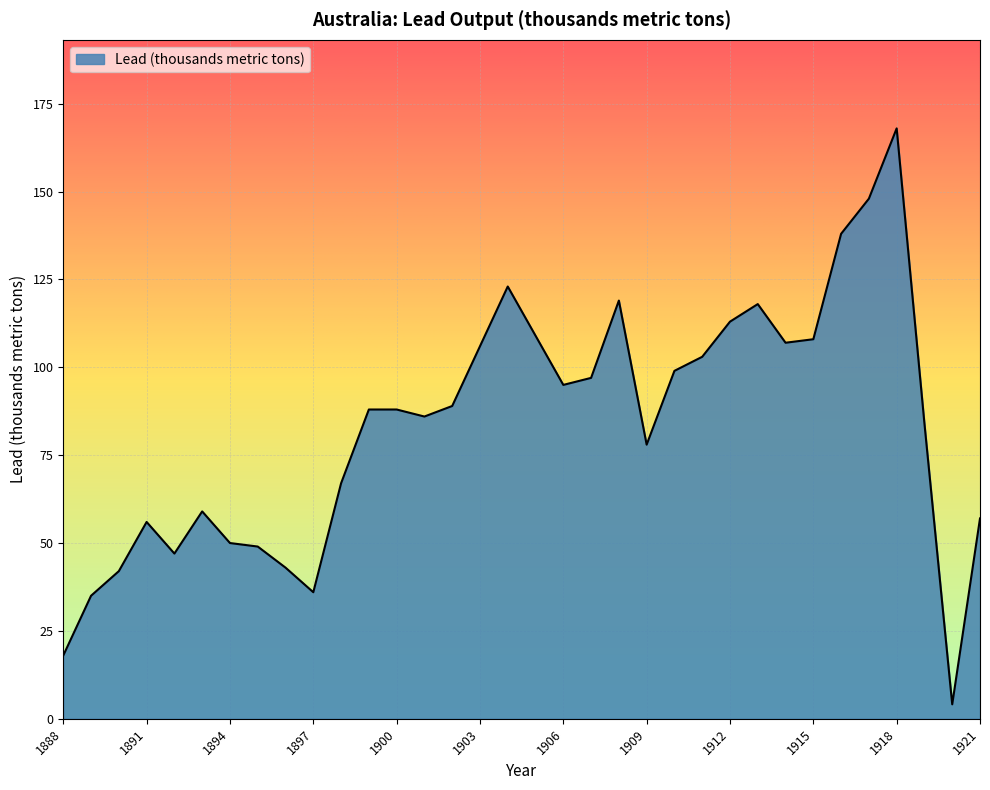

What is the difference between the maximum and minimum values?

163.9